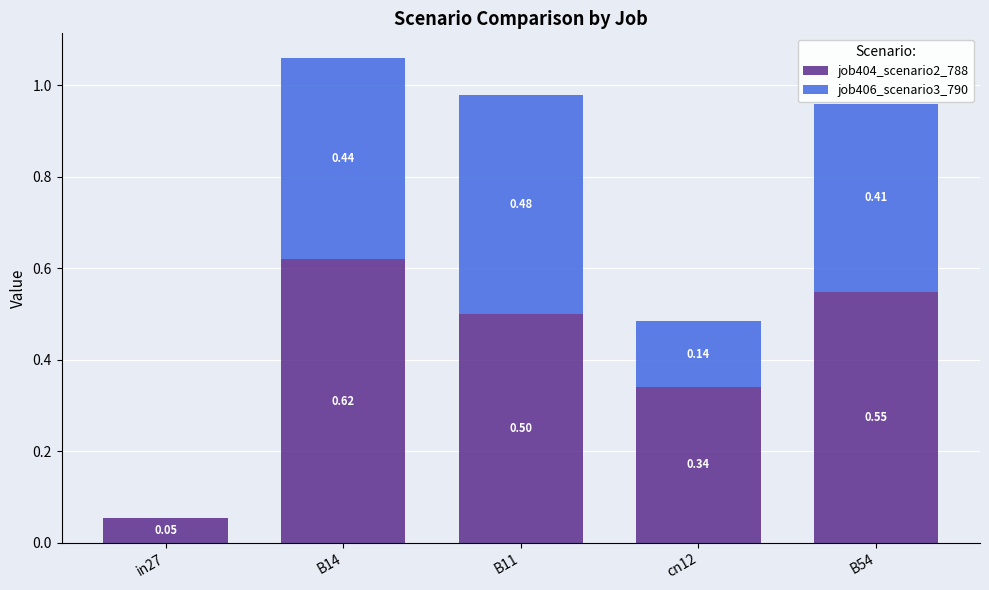

What is the sum of all job404_scenario2_788 values?

2.1